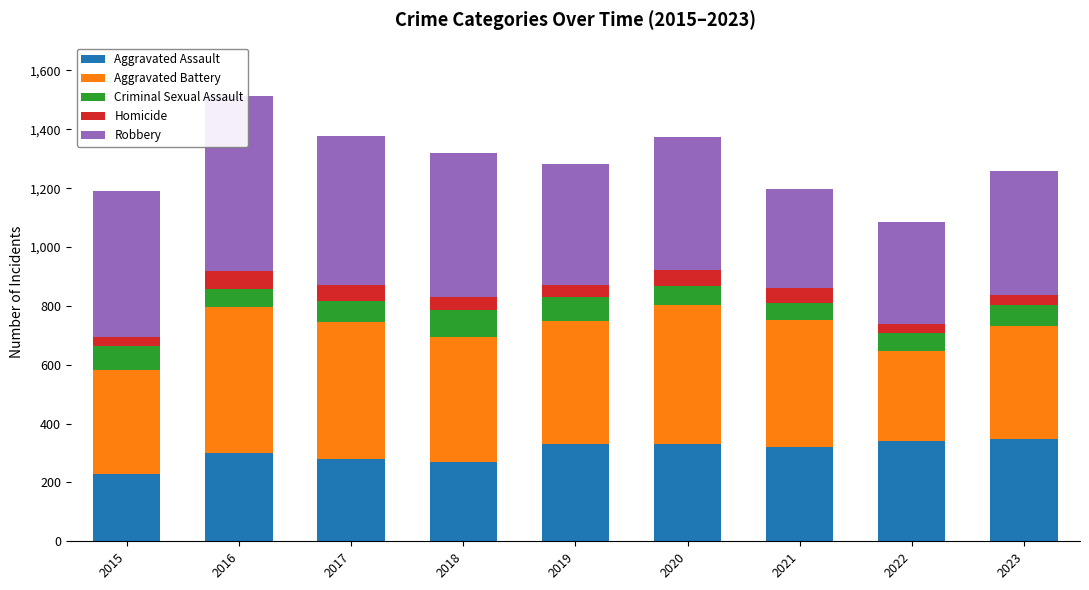

Reading left to right, transcribe all the data shown in this chart.

Aggravated Assault: 2015=230	2016=301	2017=281	2018=269	2019=331	2020=331	2021=322	2022=340	2023=348
Aggravated Battery: 2015=353	2016=494	2017=463	2018=424	2019=419	2020=472	2021=431	2022=306	2023=382
Criminal Sexual Assault: 2015=82	2016=64	2017=71	2018=92	2019=80	2020=64	2021=58	2022=63	2023=73
Homicide: 2015=30	2016=59	2017=56	2018=44	2019=40	2020=54	2021=49	2022=30	2023=35
Robbery: 2015=494	2016=595	2017=506	2018=489	2019=412	2020=454	2021=338	2022=345	2023=420